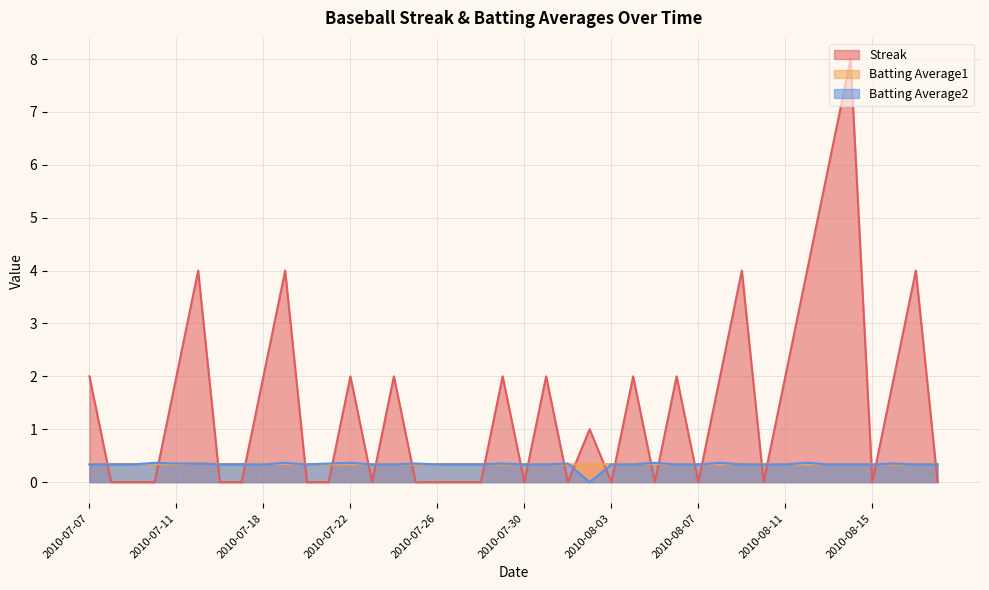

How many interior local peaks does the Streak series have?

12